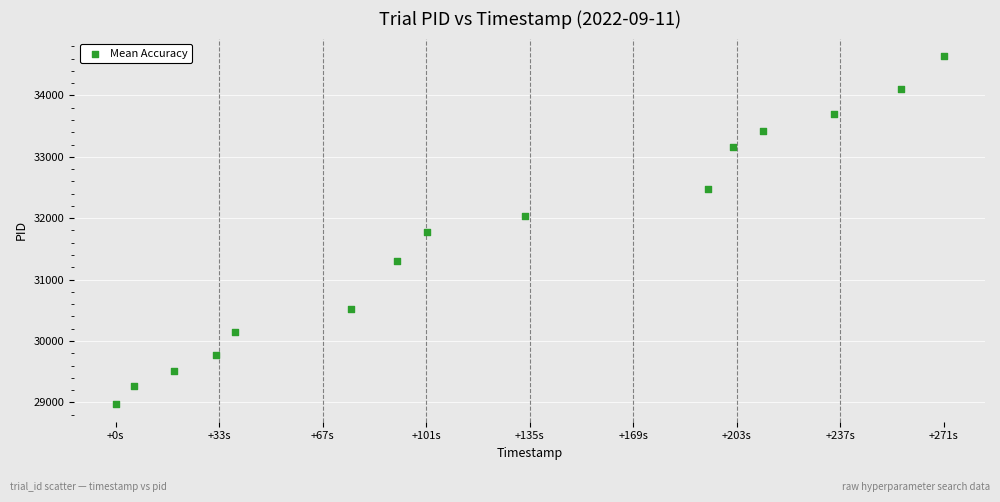

What is the range of Y values (max minus min)?

5675